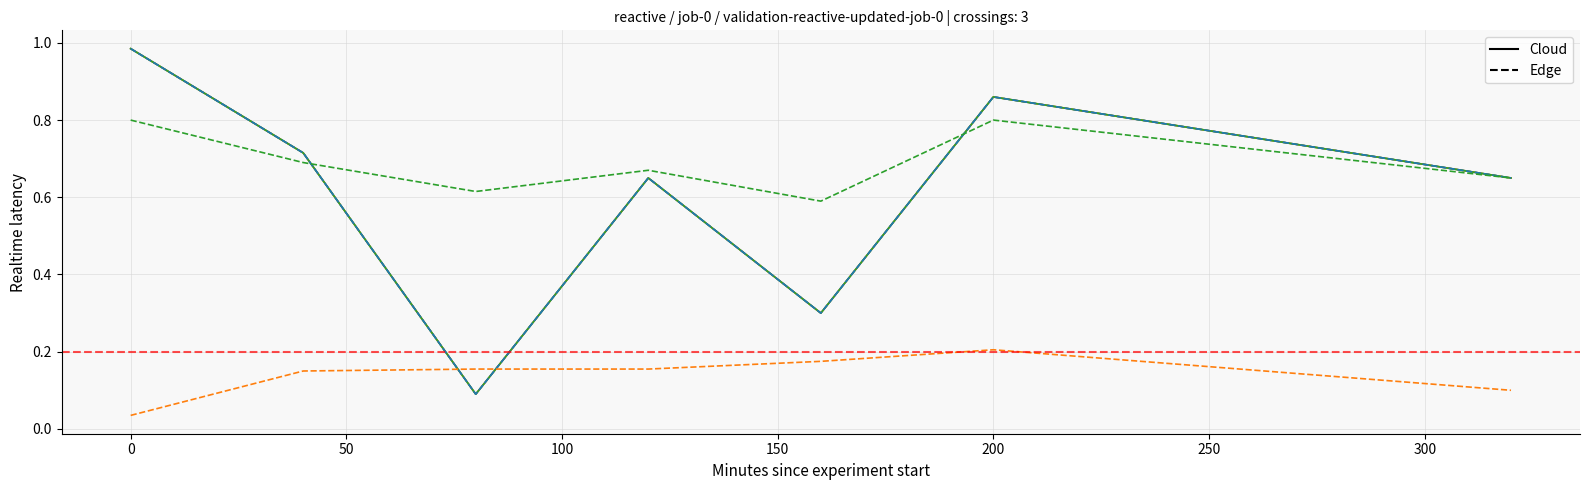

The value of col_7 Edge at 250 is 0.0. True or false?

False